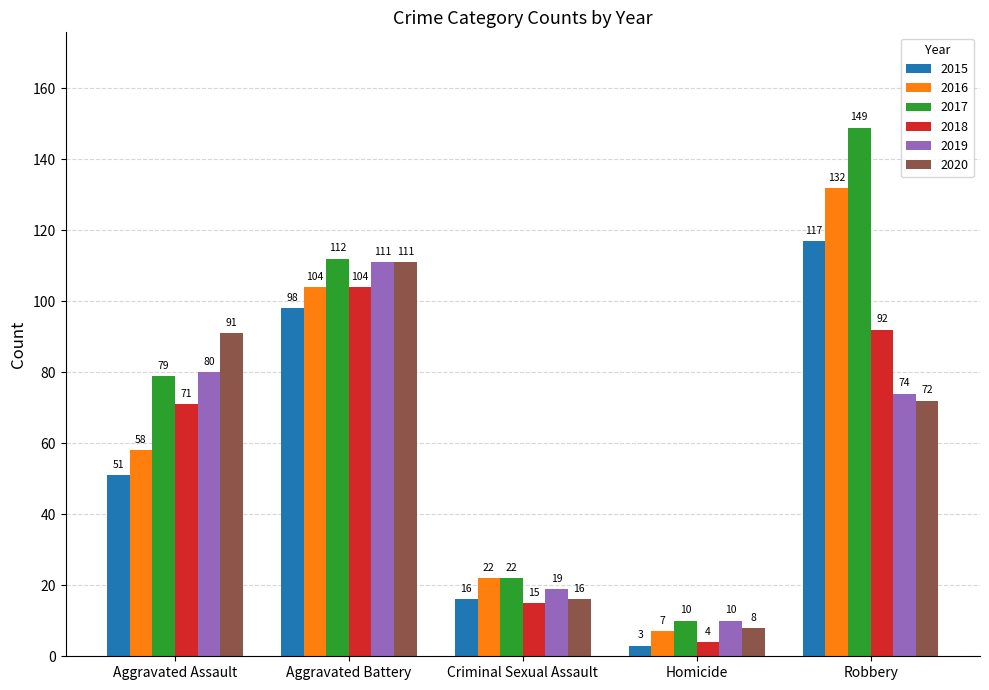

At Robbery, list the series in order from smallest to largest.

2020, 2019, 2018, 2015, 2016, 2017